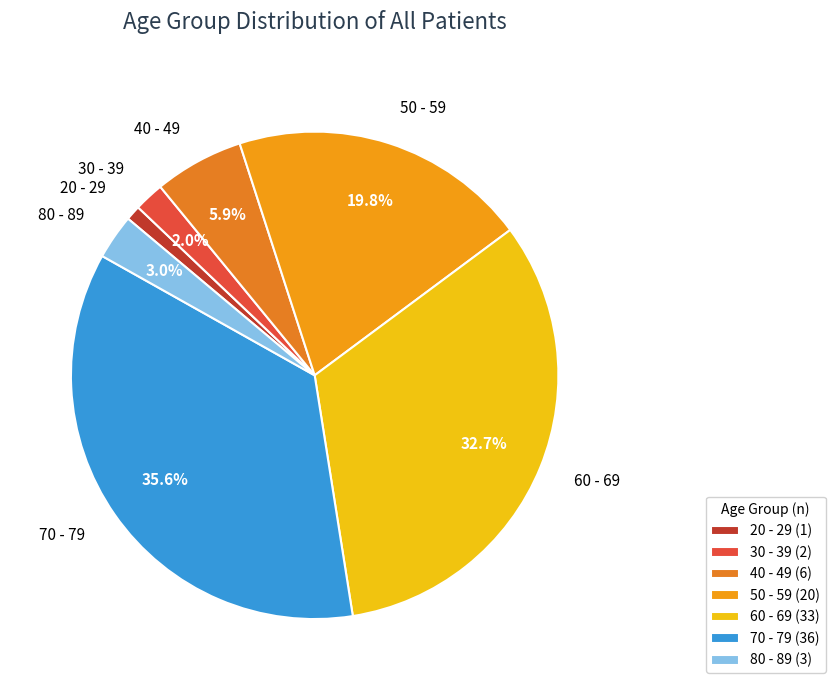

What percentage is NOT represented by 50 - 59?

80.2%